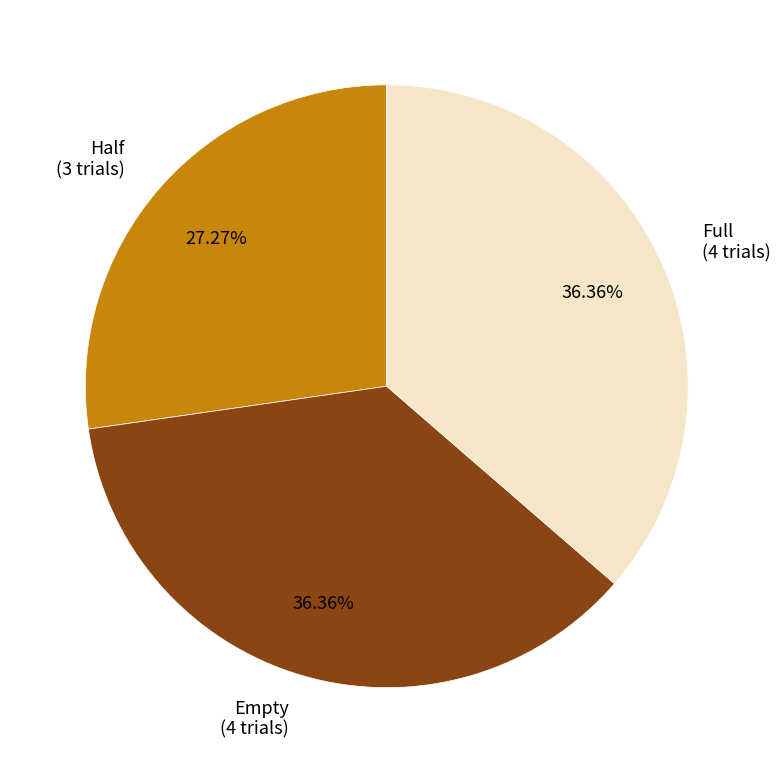

Approximately how many times larger is the value at Empty (4 trials) compared to Full (4 trials)?

1.0